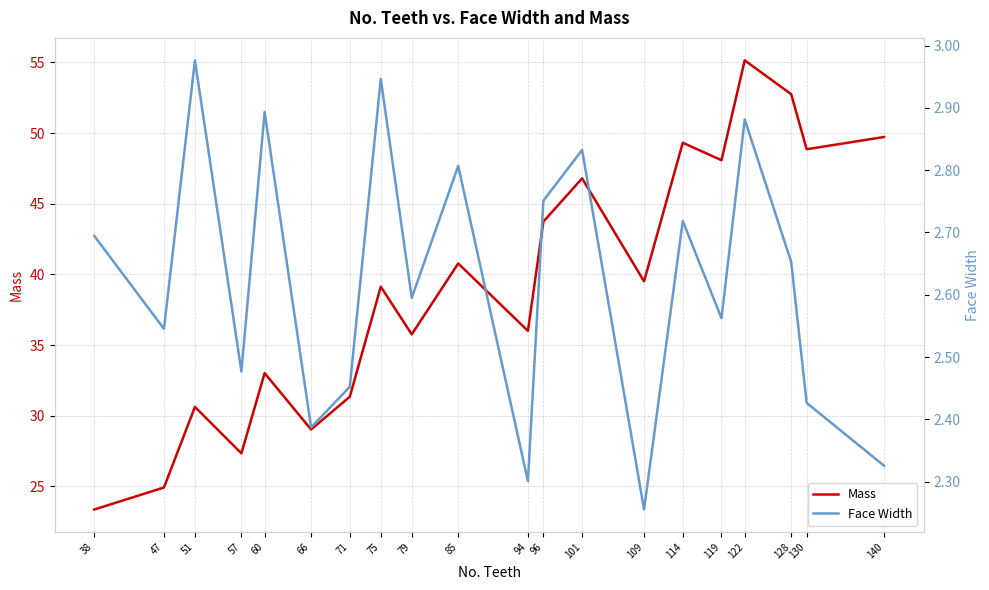

What is the approximate value of Mass at 122?

55.1